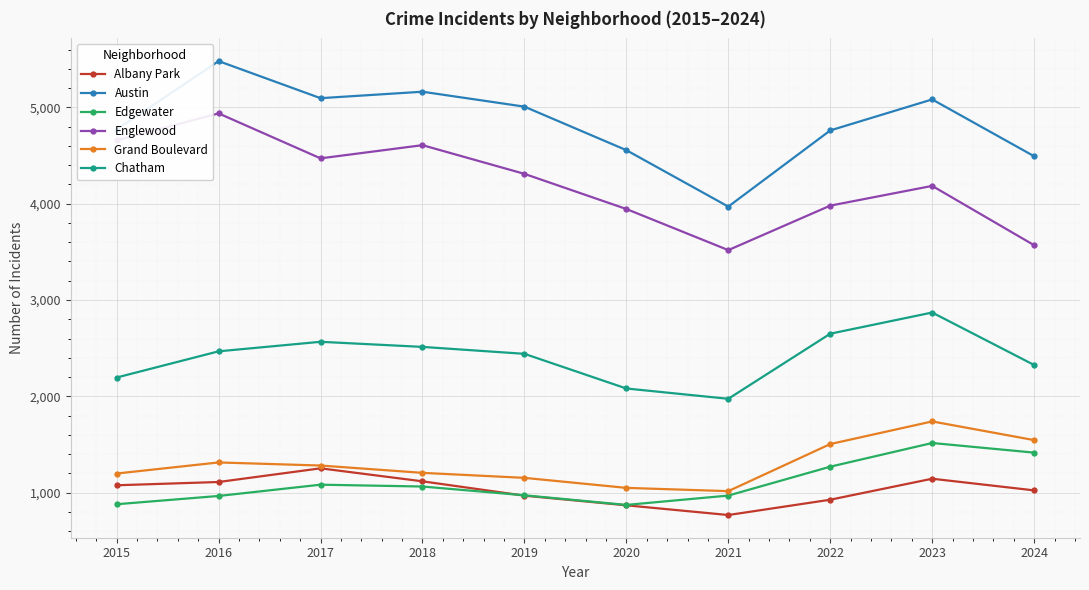

The Albany Park series shows 396 at 2018. True or false?

False